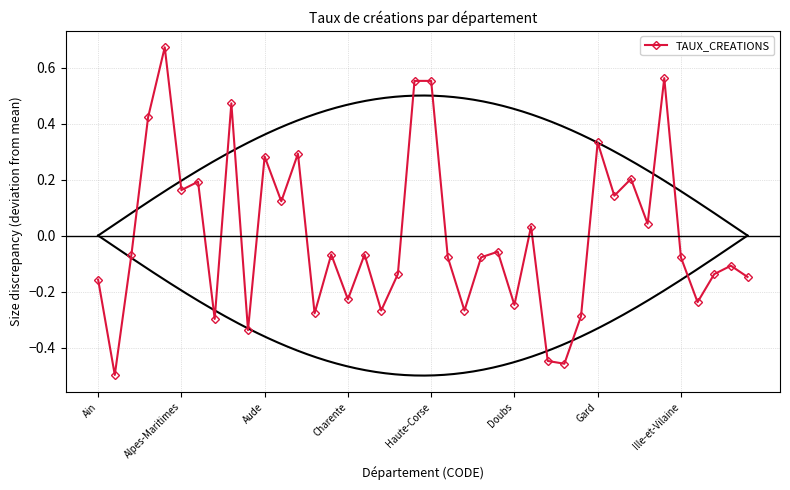

True or false: there are more than 2 points higher than both neighbors.

True